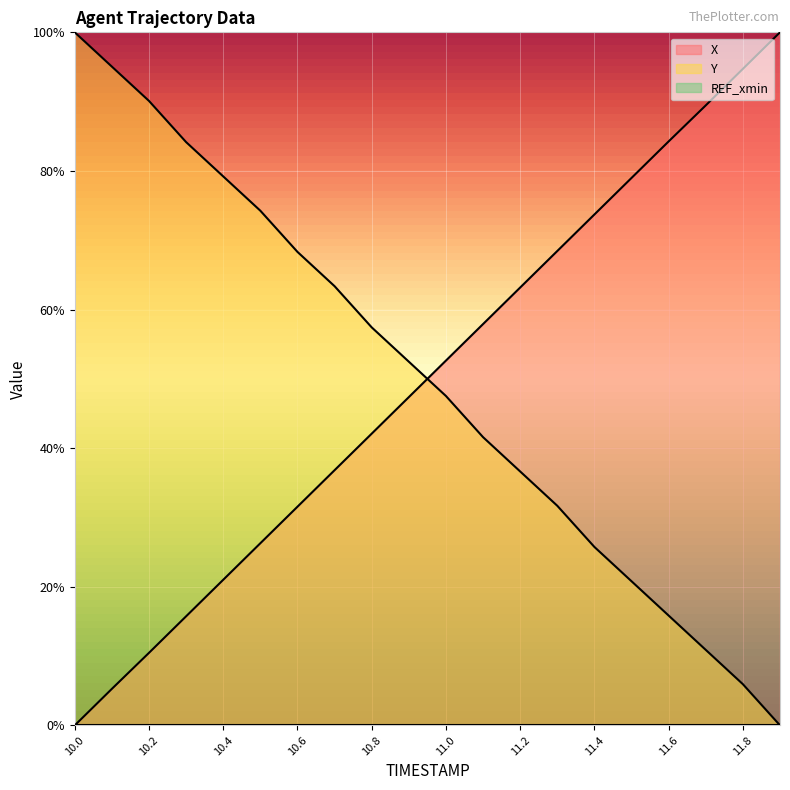

The X series shows 0.2 at 10.6. True or false?

False